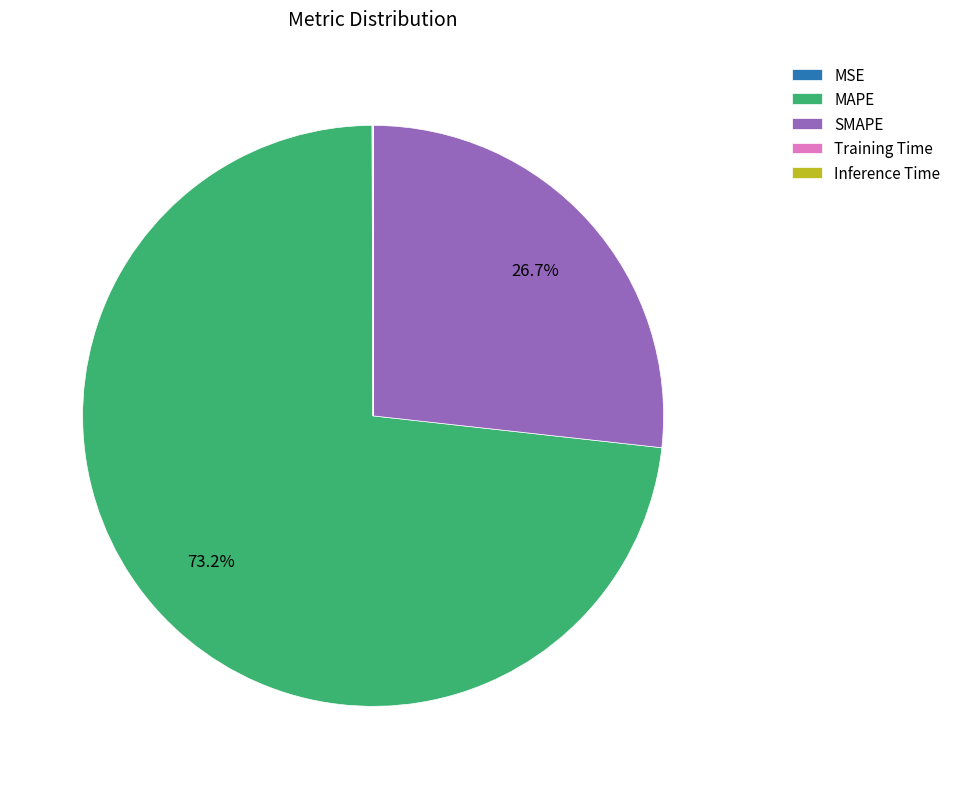

Is MAPE the majority of the pie?

Yes